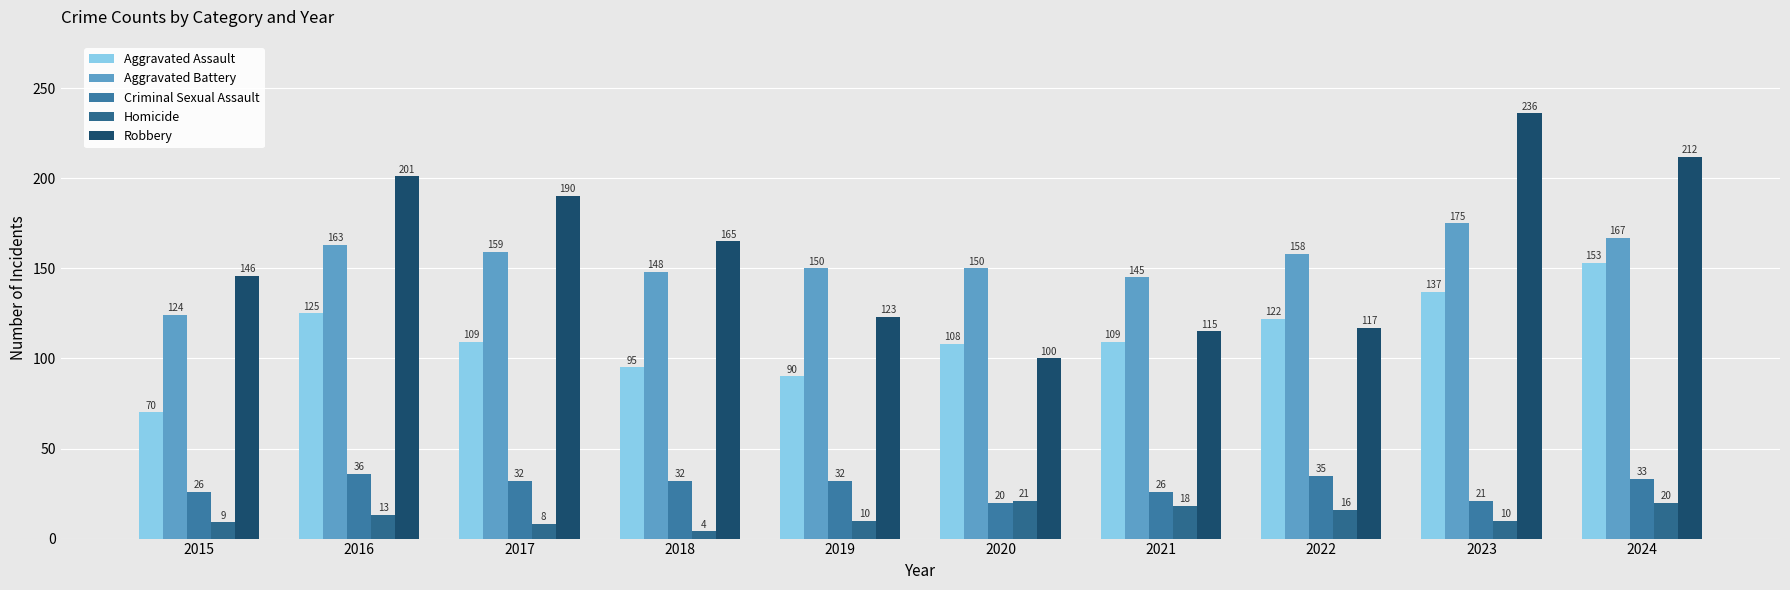

Rank the series at 2024 from lowest to highest value.

Homicide, Criminal Sexual Assault, Aggravated Assault, Aggravated Battery, Robbery